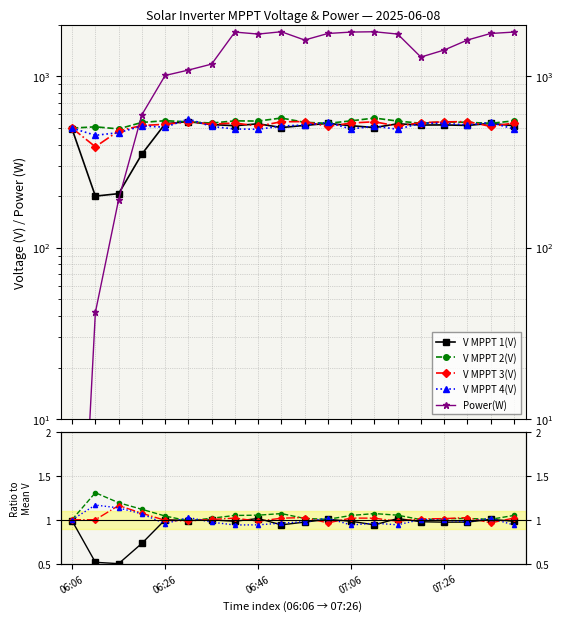

What is the minimum value shown in the chart?

0.1